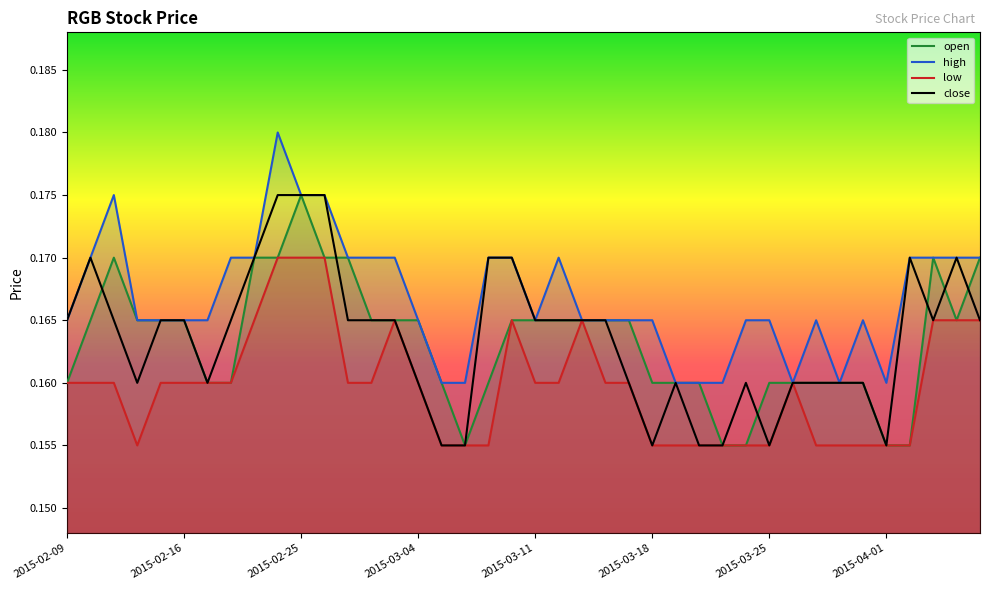

At which label does open reach its peak?

2015-02-25